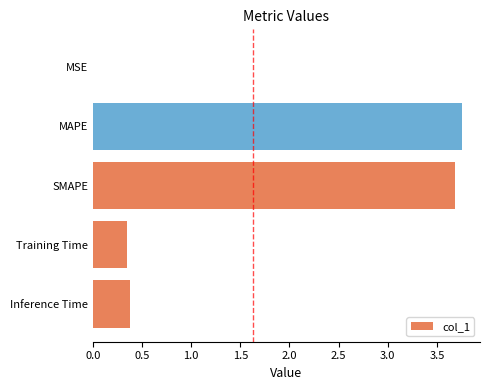

Which has a higher value, MAPE or MSE?

MAPE